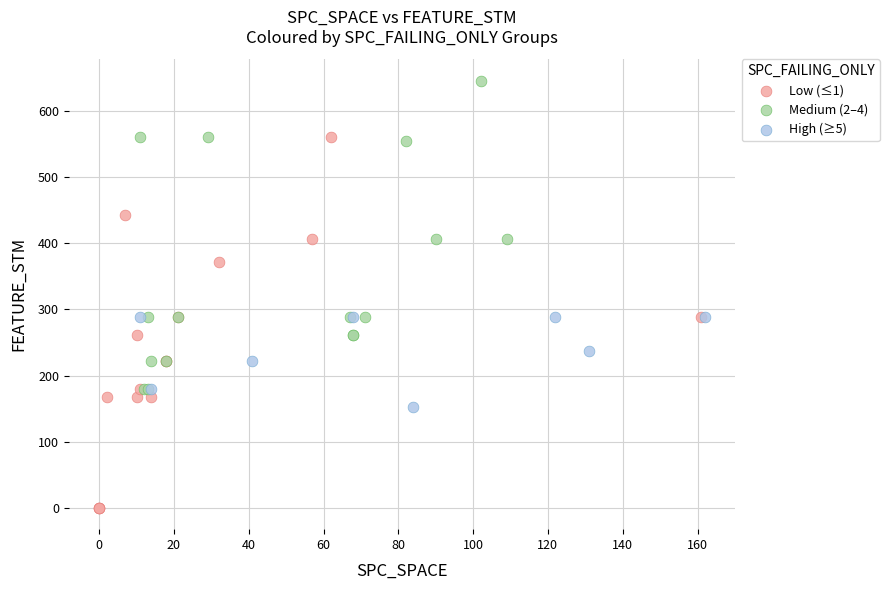

Which series has the widest spread of Y values?

Low (≤1)